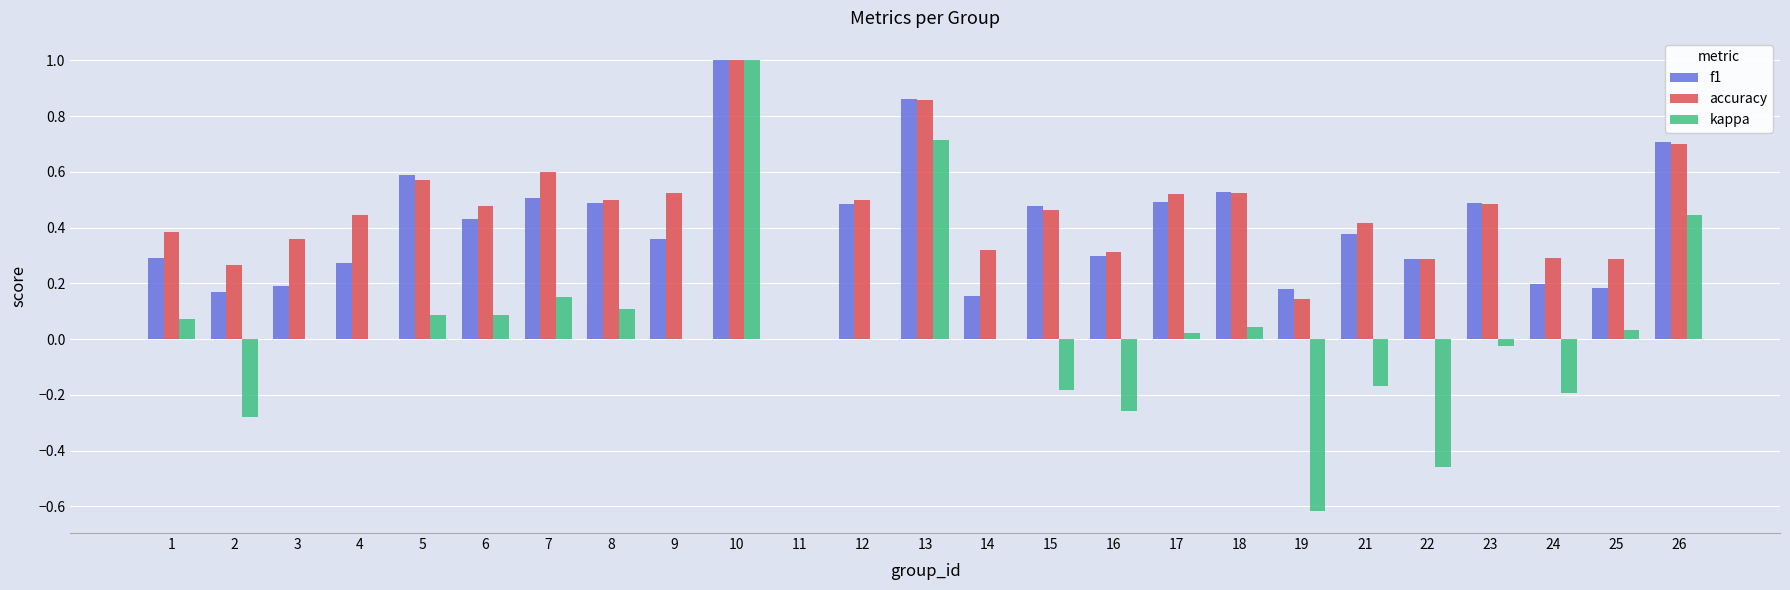

What is the sum of all f1 values?

10.0